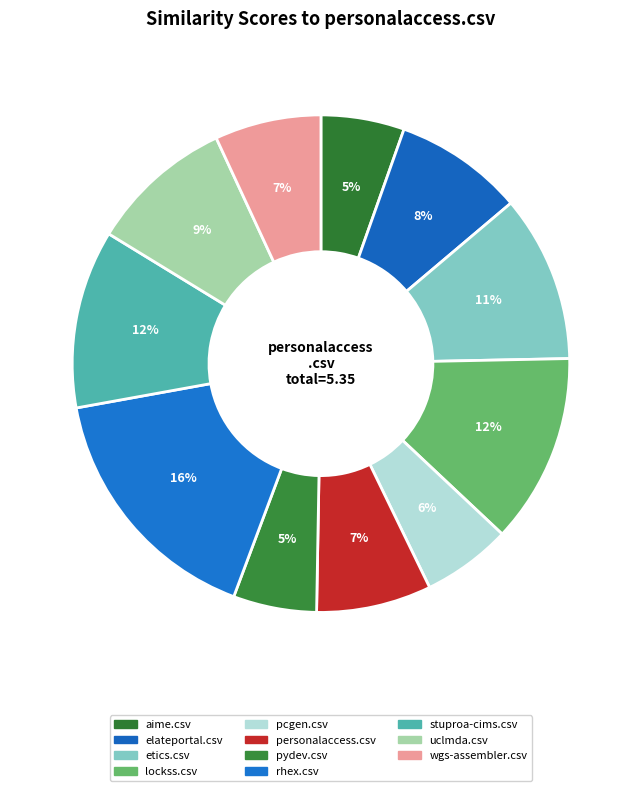

What is the largest slice in the pie chart?

rhex.csv